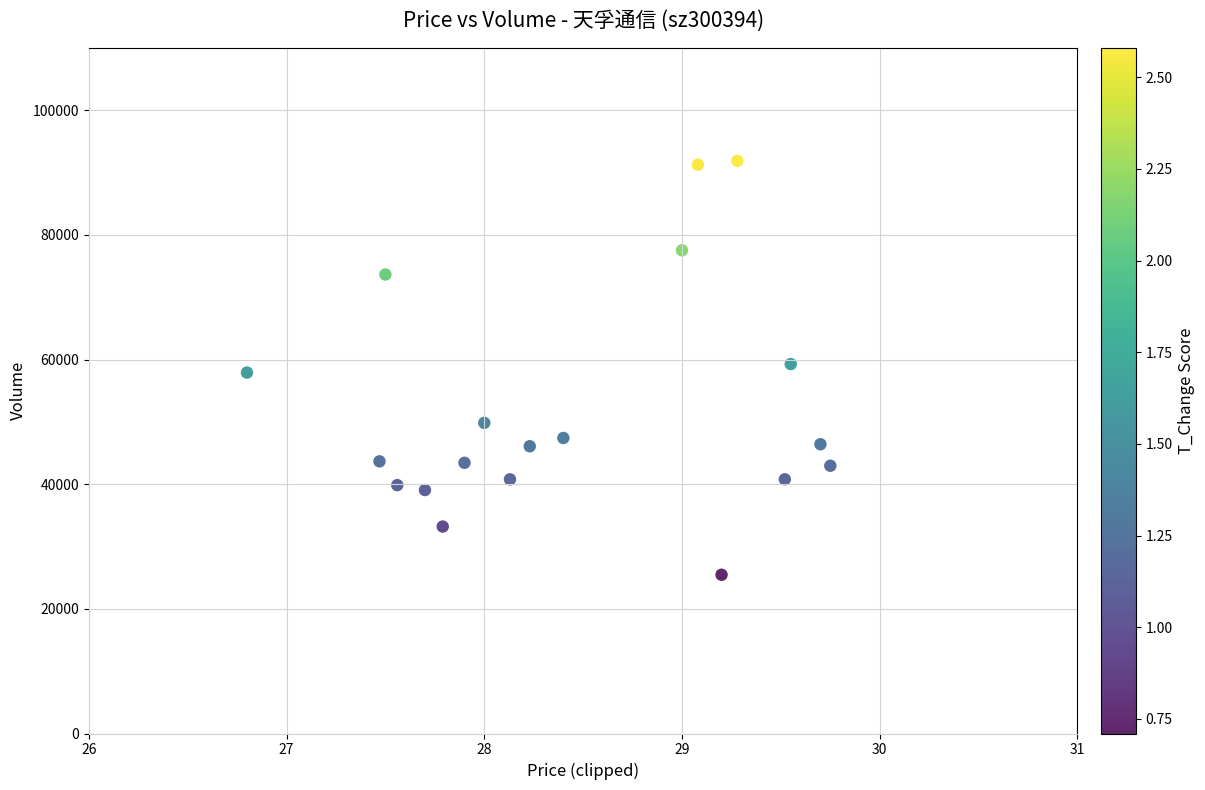

What is the range of Y values (max minus min)?

66394